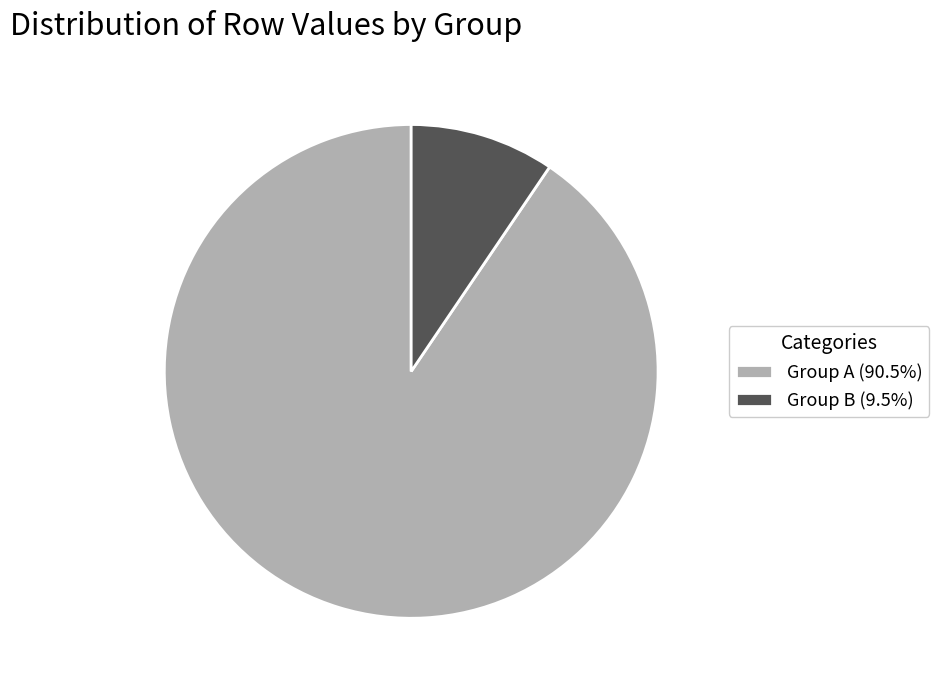

How many slices are in this pie chart?

2